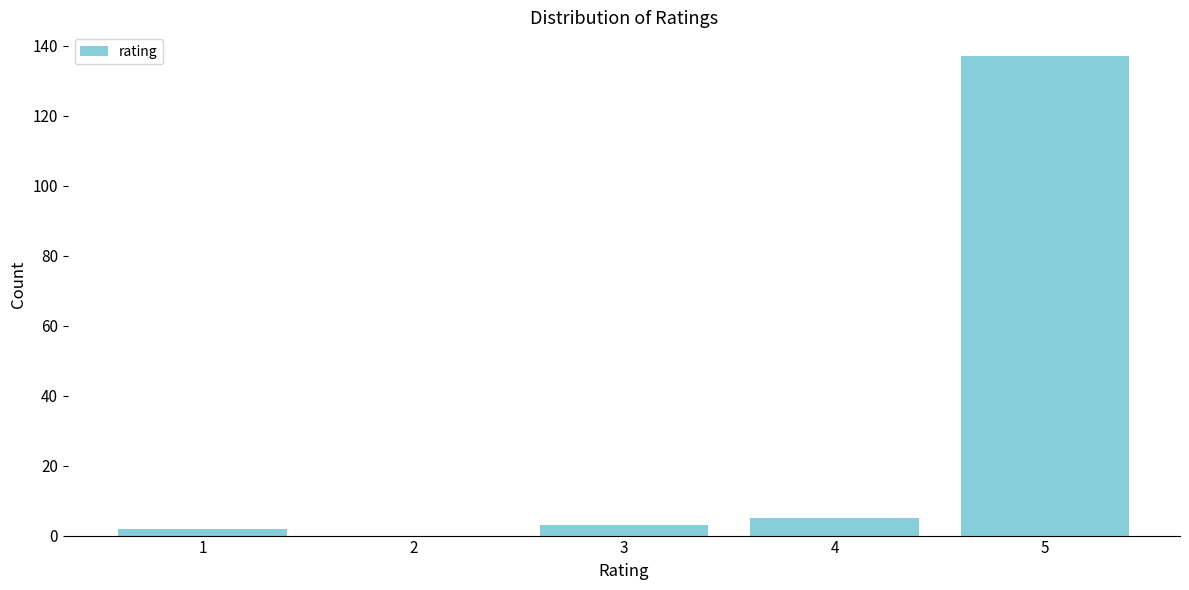

Reading left to right, extract all data points from this chart.

1=2	2=0	3=3	4=5	5=137